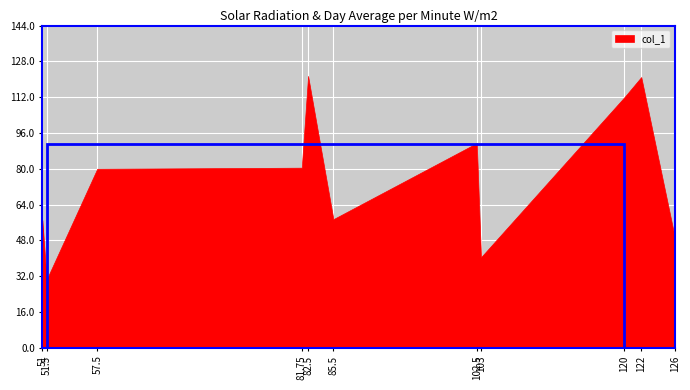

The chart shows a value of 139.9 at 102.5. True or false?

False